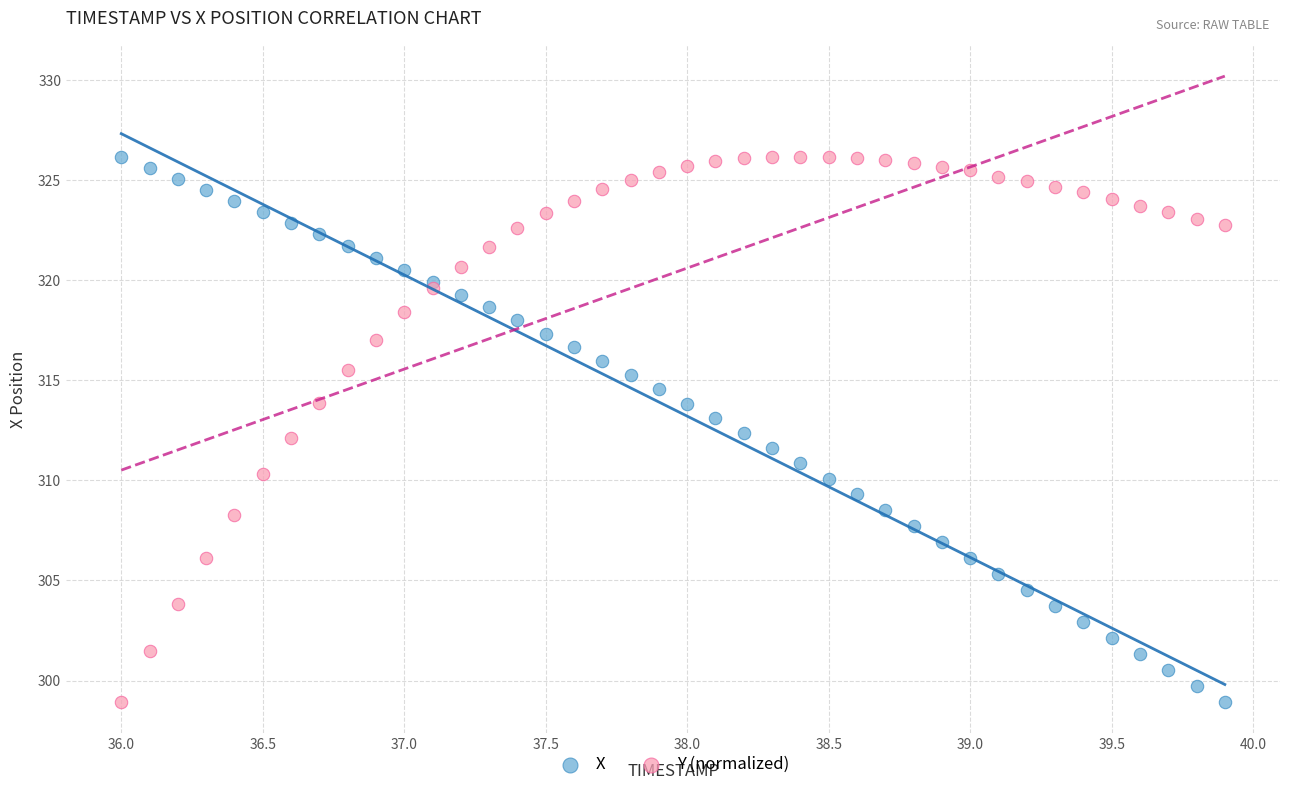

What is the X range (max minus min) for the scatter plot?

3.9